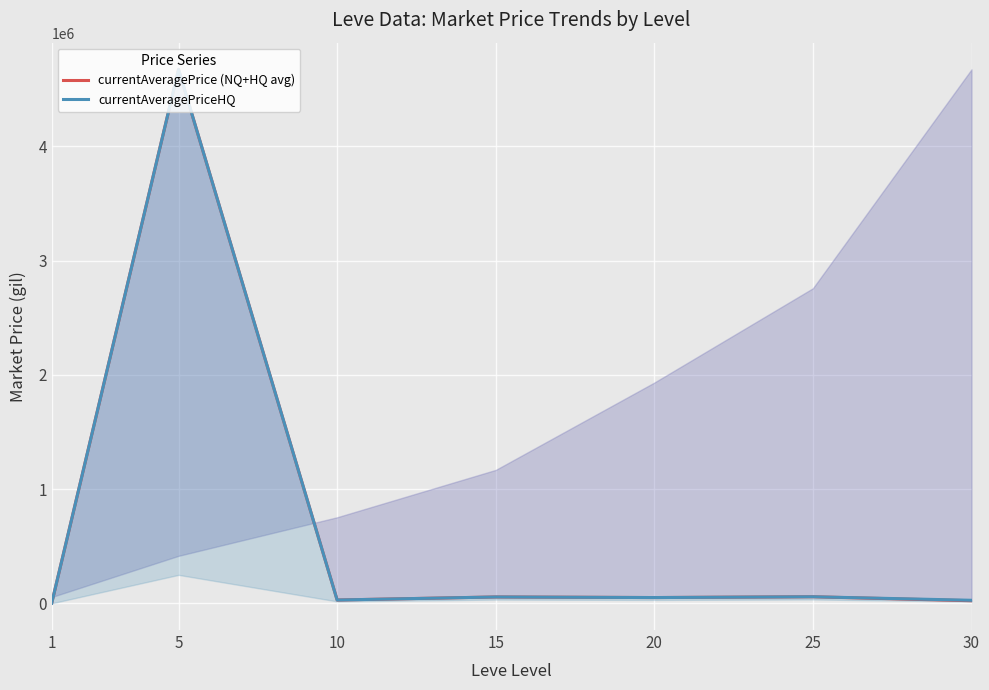

What is the value of the currentAveragePriceHQ point at the 3rd from the left?

30334.7